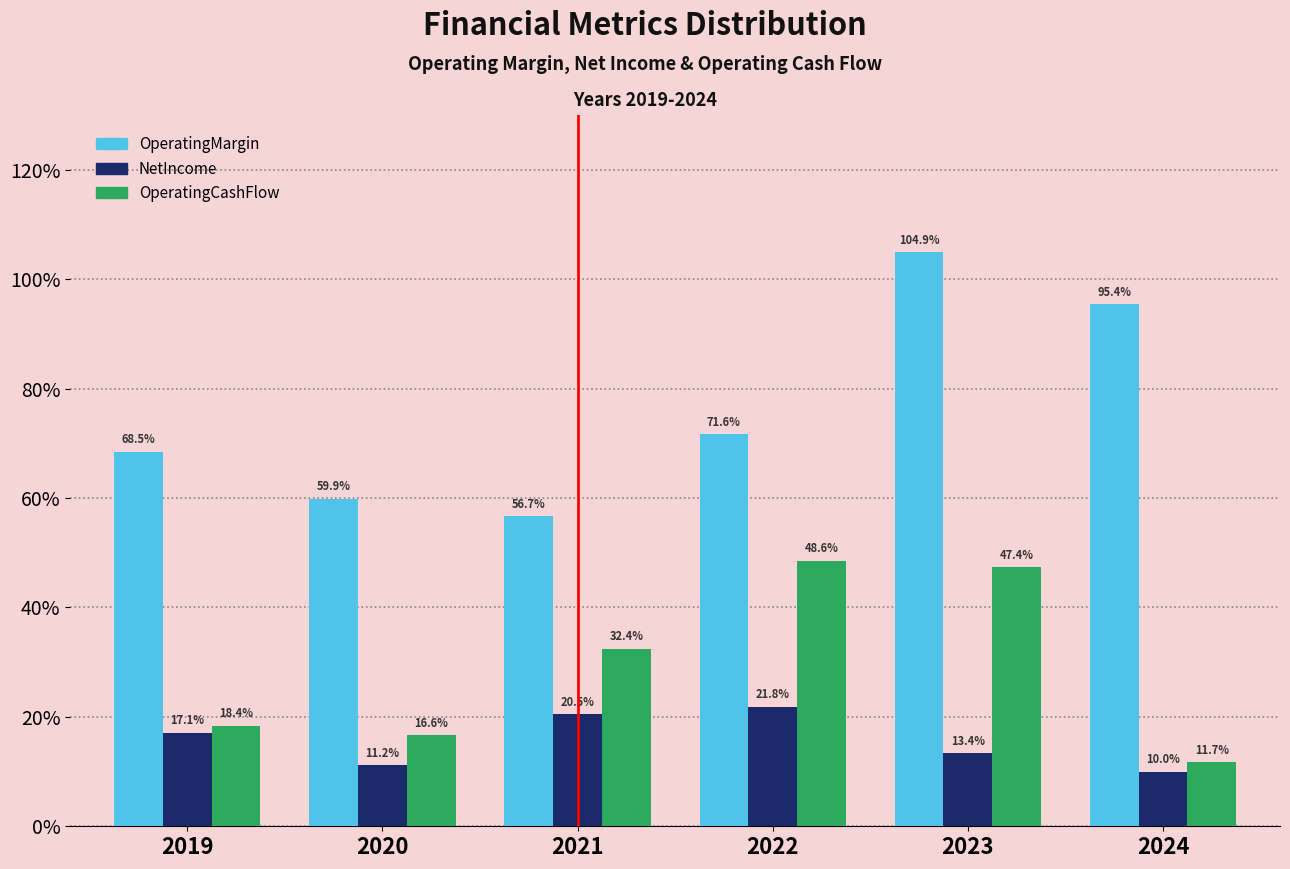

Does the chart contain any negative values?

No